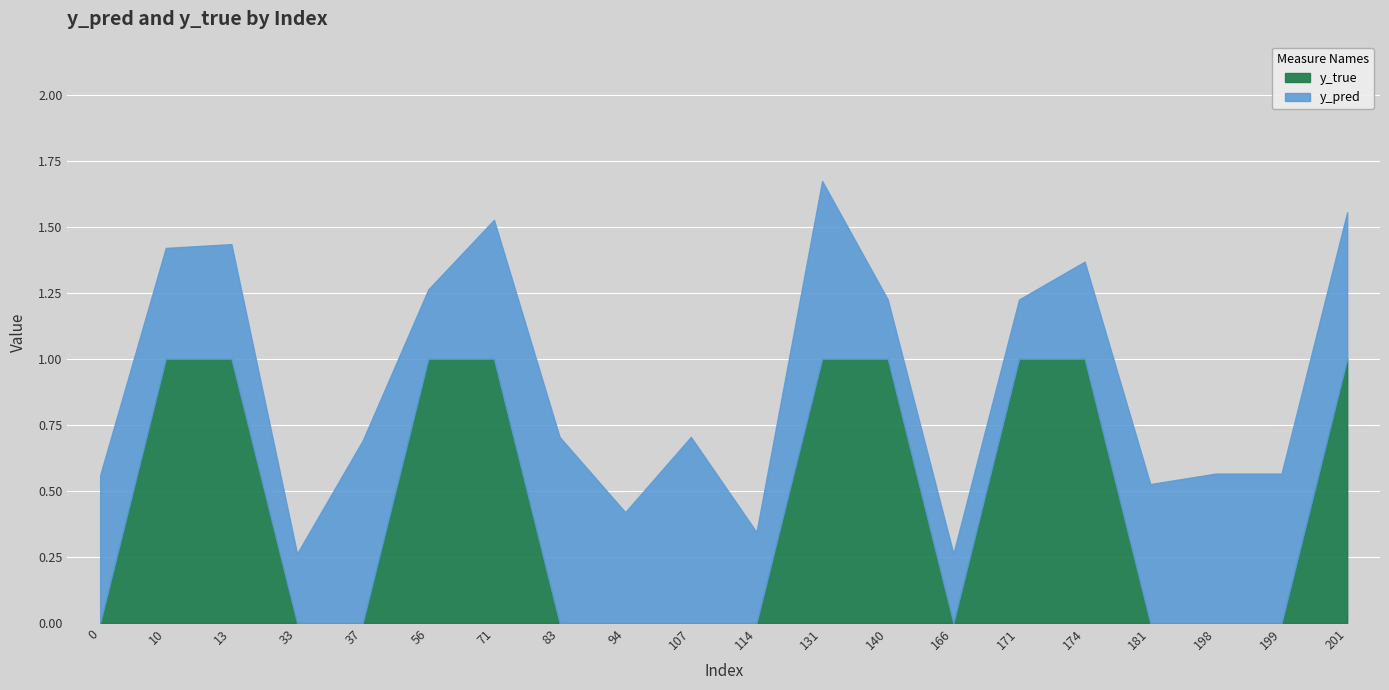

At how many categories does at least one series exceed 0?

20